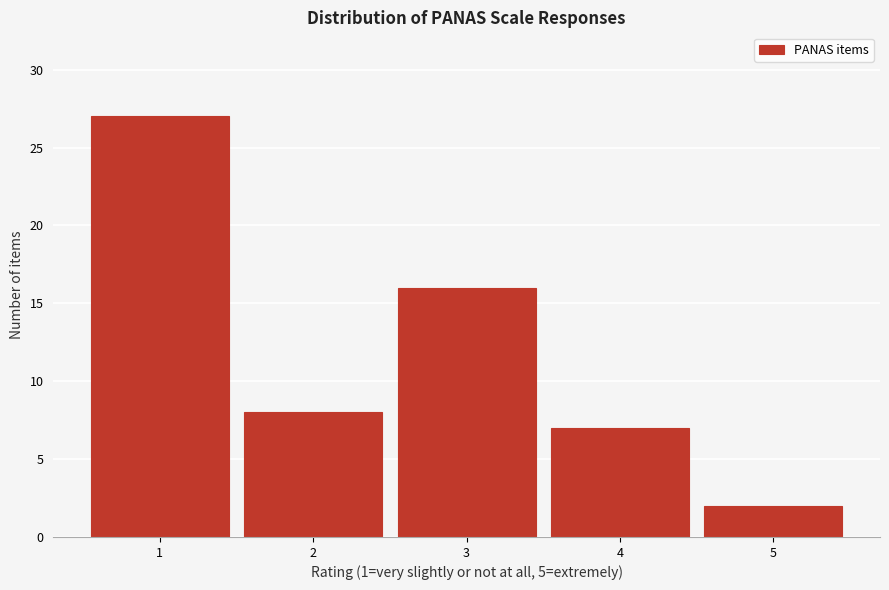

Reading right to left, list all the values displayed in this chart.

2	7	16	8	27